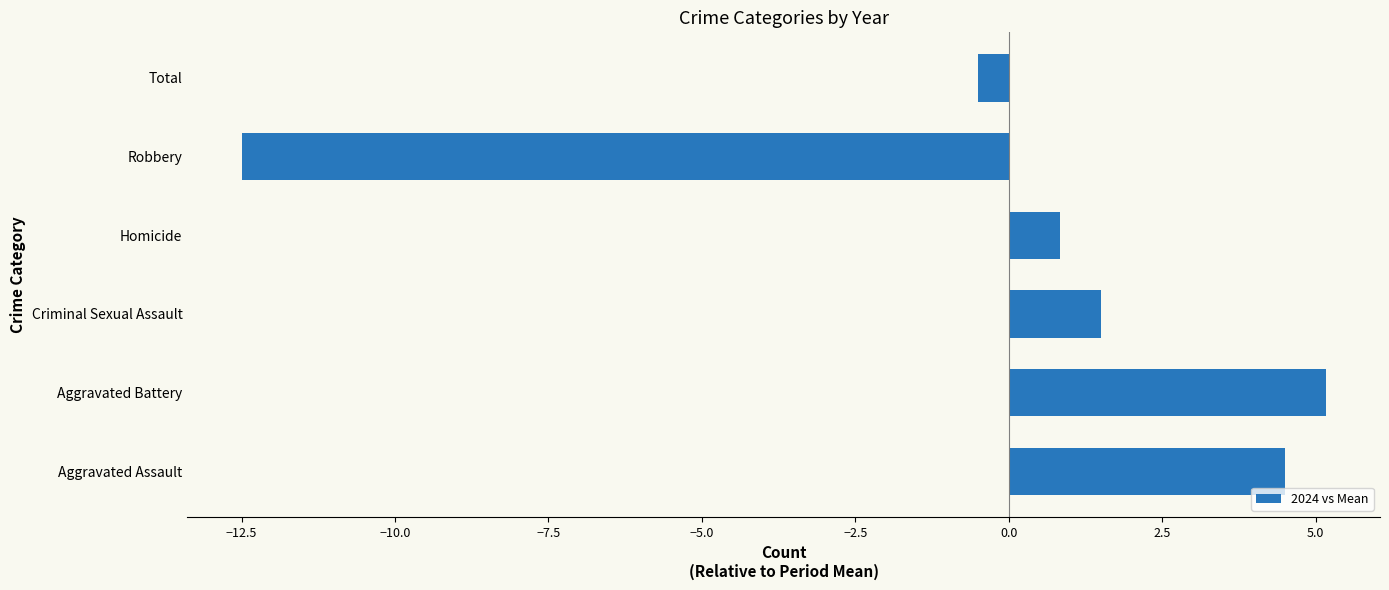

At which label is the value closest to -3?

Total